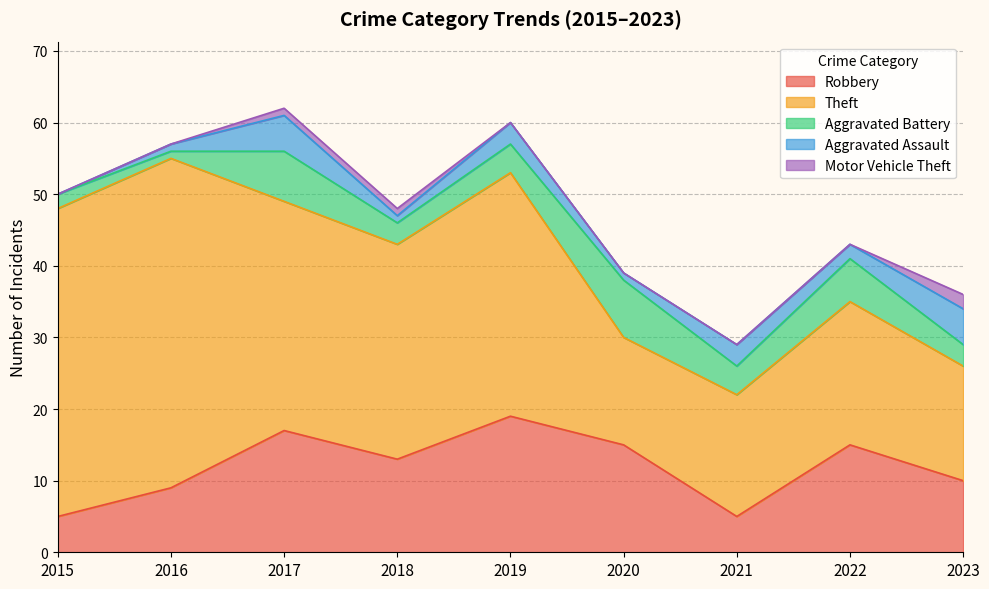

What is the spread (max minus min) of values at 2015?

43